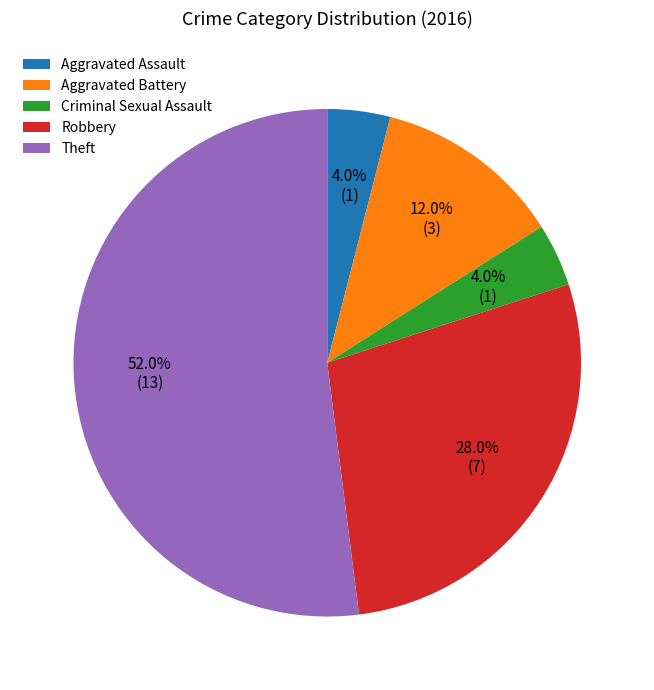

Which slice is the largest?

Theft